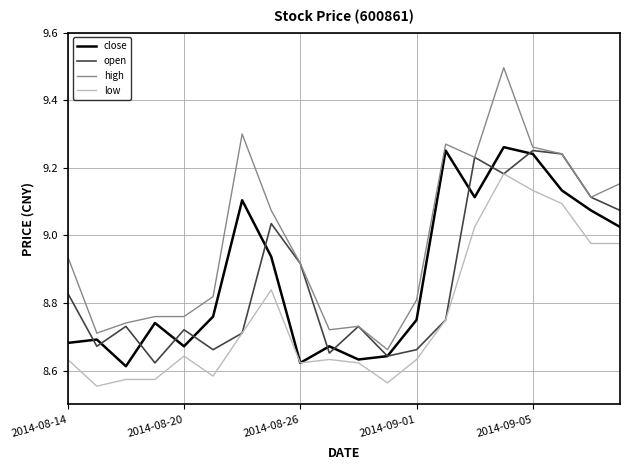

How many lines are shown in the chart?

4